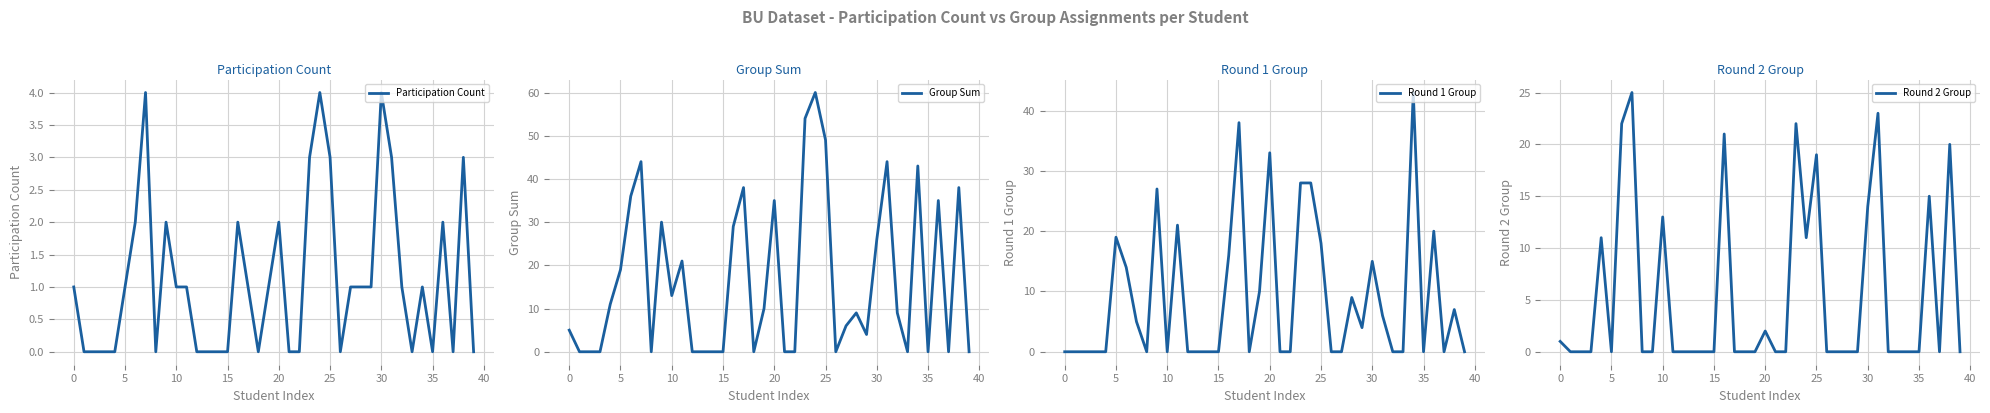

What is the difference between the Round 1 Group values at 26 and 30?

15